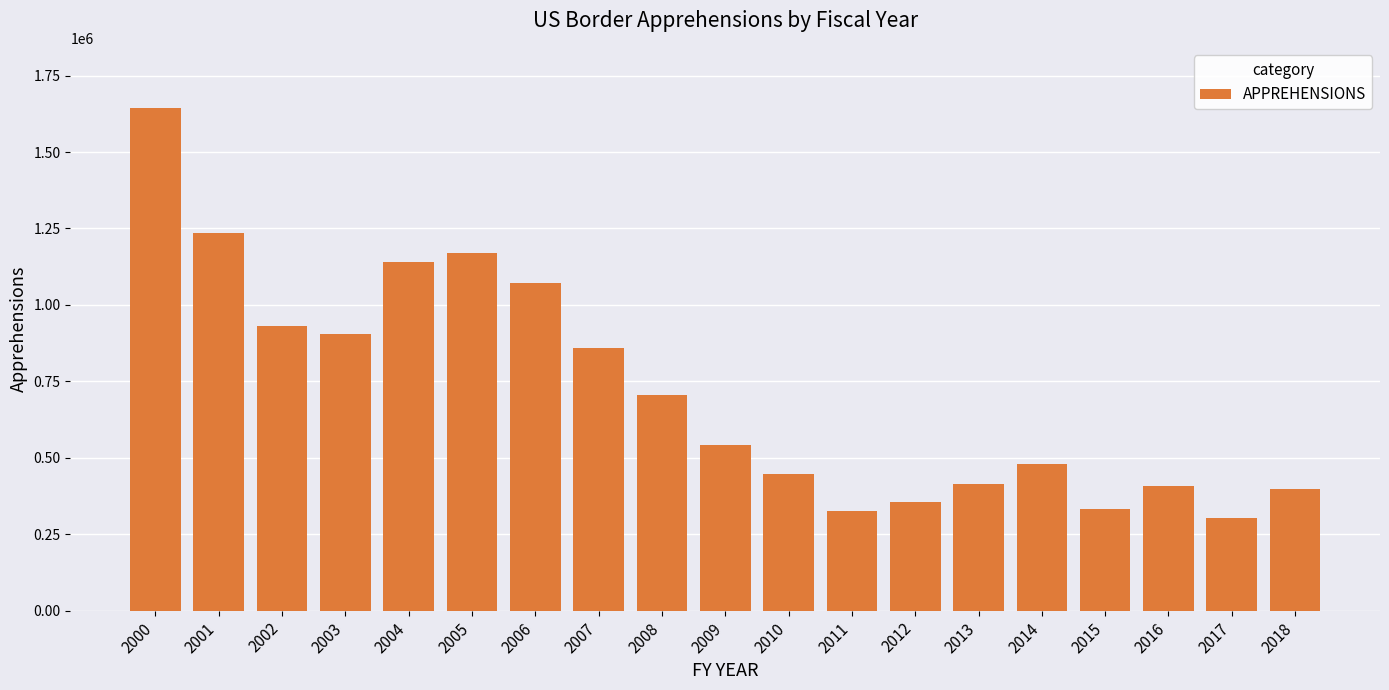

How many categories are shown in the chart?

19